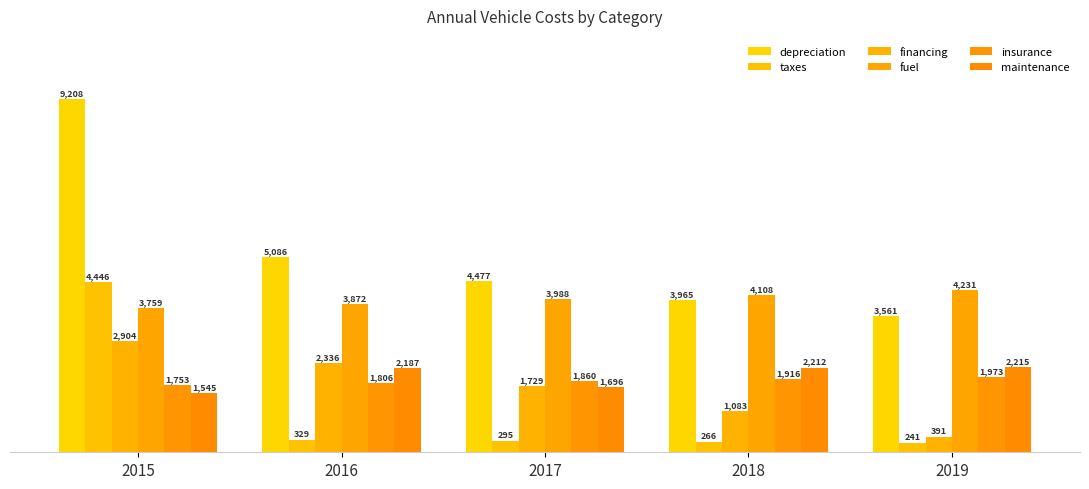

Does the chart contain any negative values?

No